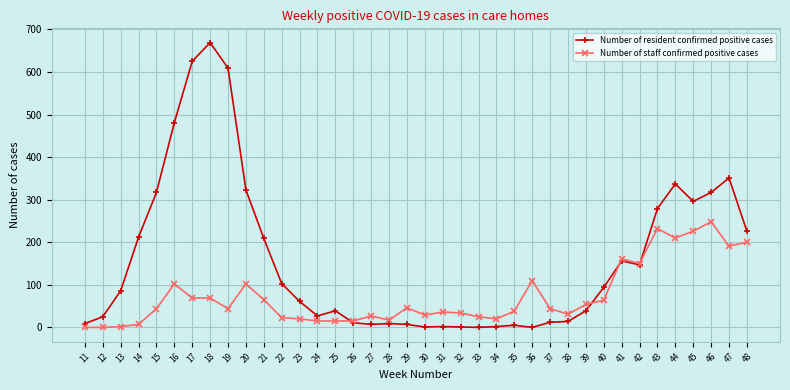

What value does the Number of staff confirmed positive cases series have at 17, to the nearest 5?

70